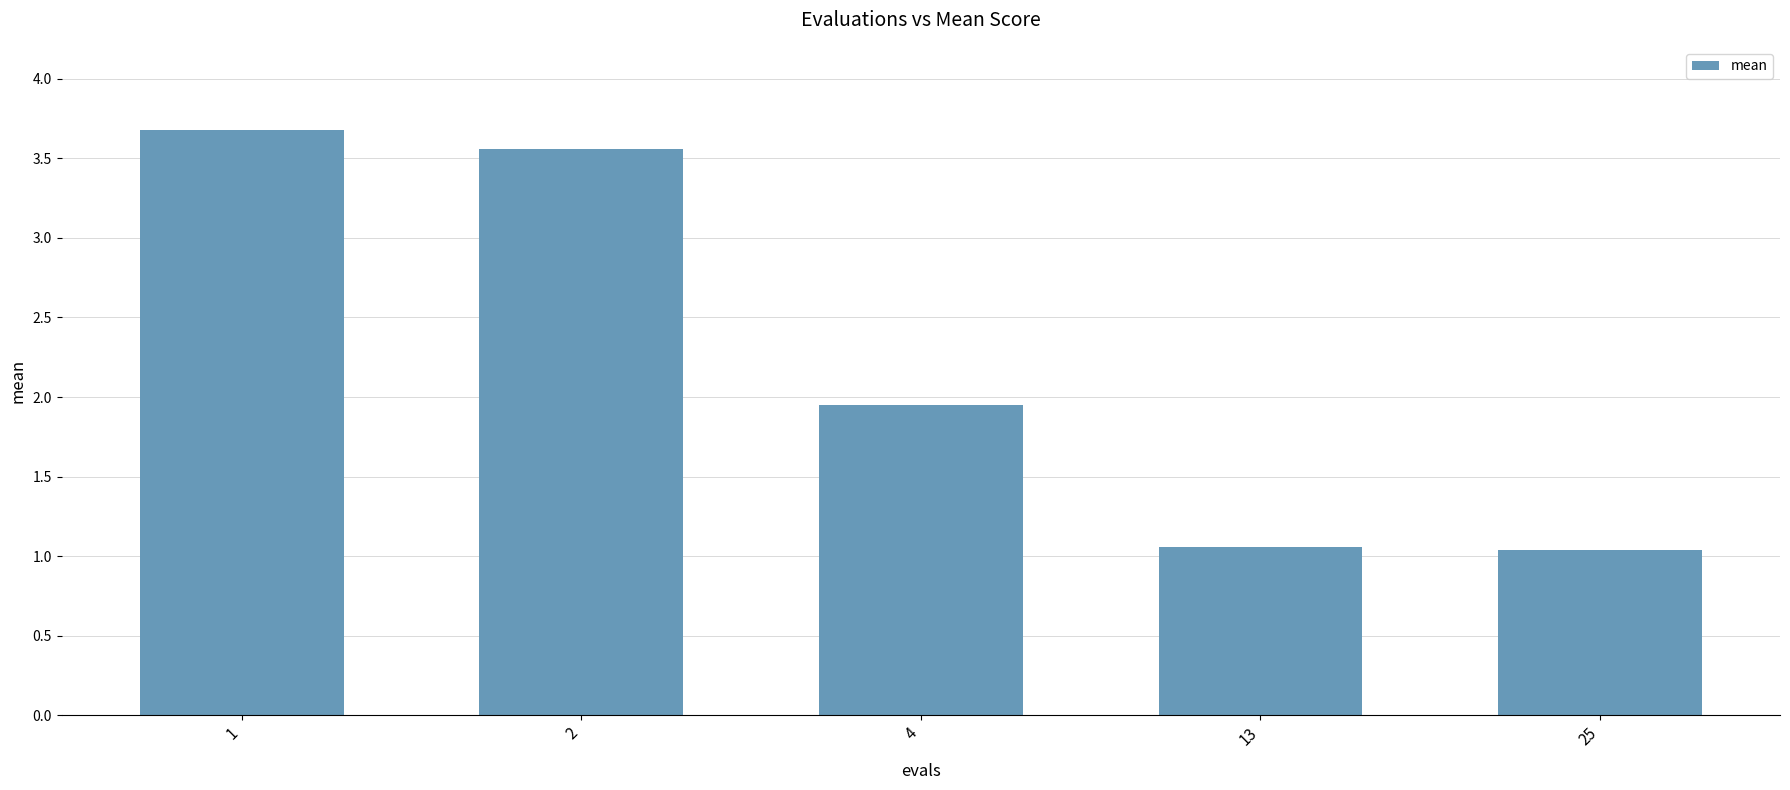

Where is the data nearest to the value 2?

4